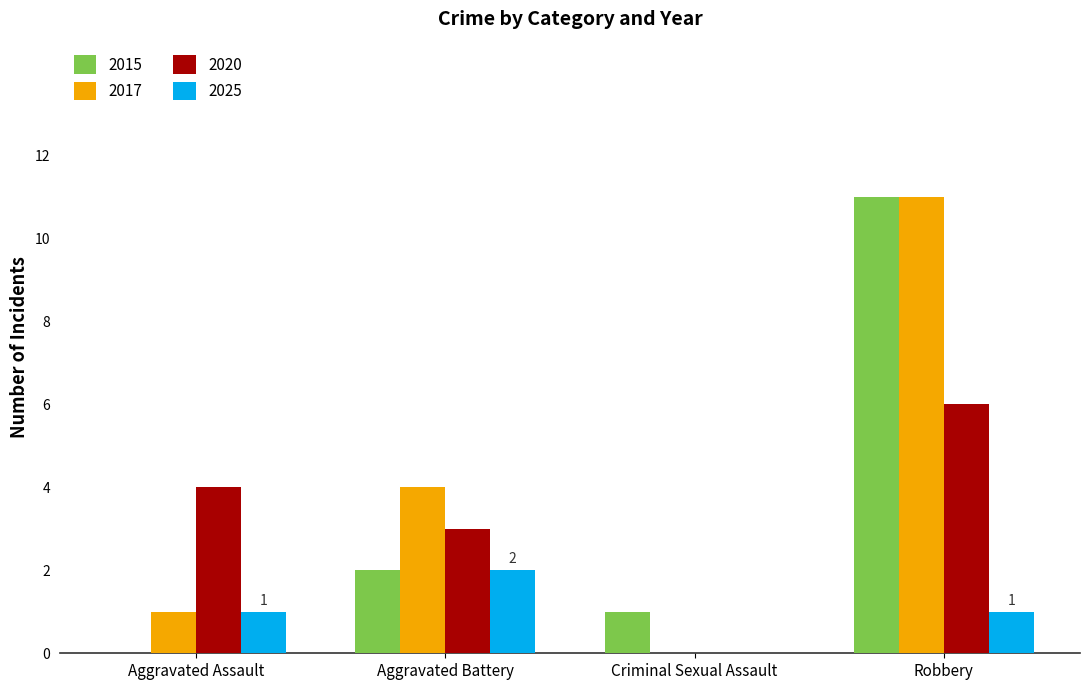

Which category has the highest value across all series?

Robbery